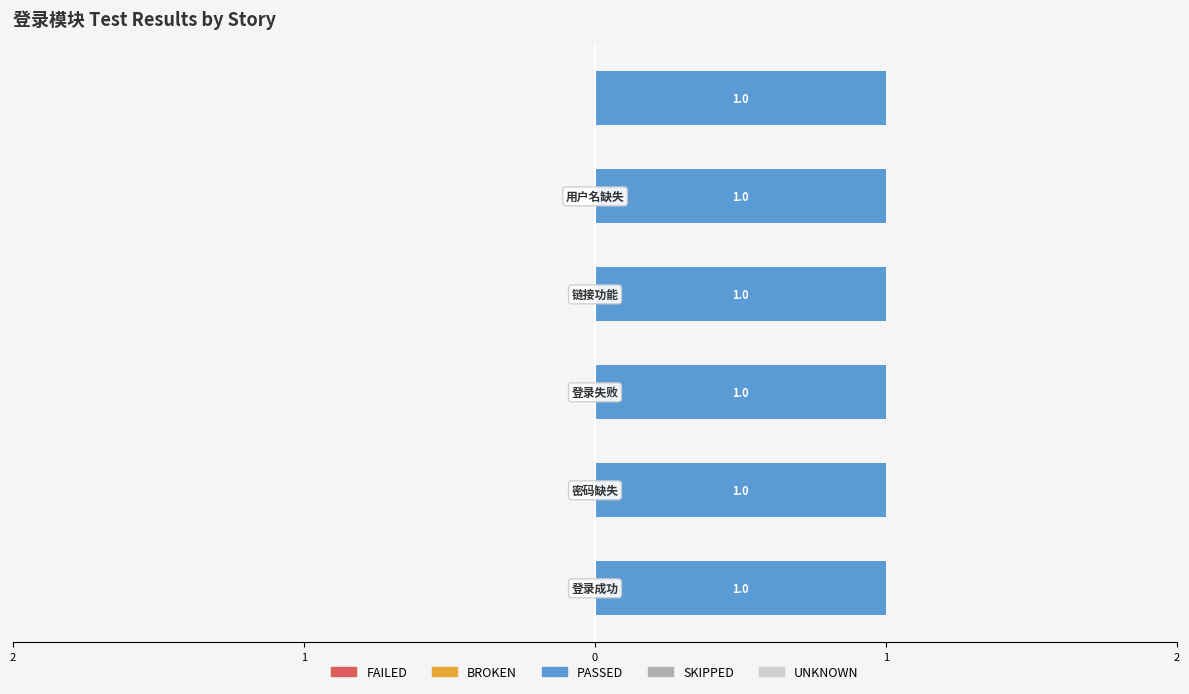

Reading left to right, what are all the values shown in this chart?

FAILED: 0	0	0	0	0	0
BROKEN: 0	0	0	0	0	0
PASSED: 1	1	1	1	1	1
SKIPPED: 0	0	0	0	0	0
UNKNOWN: 0	0	0	0	0	0